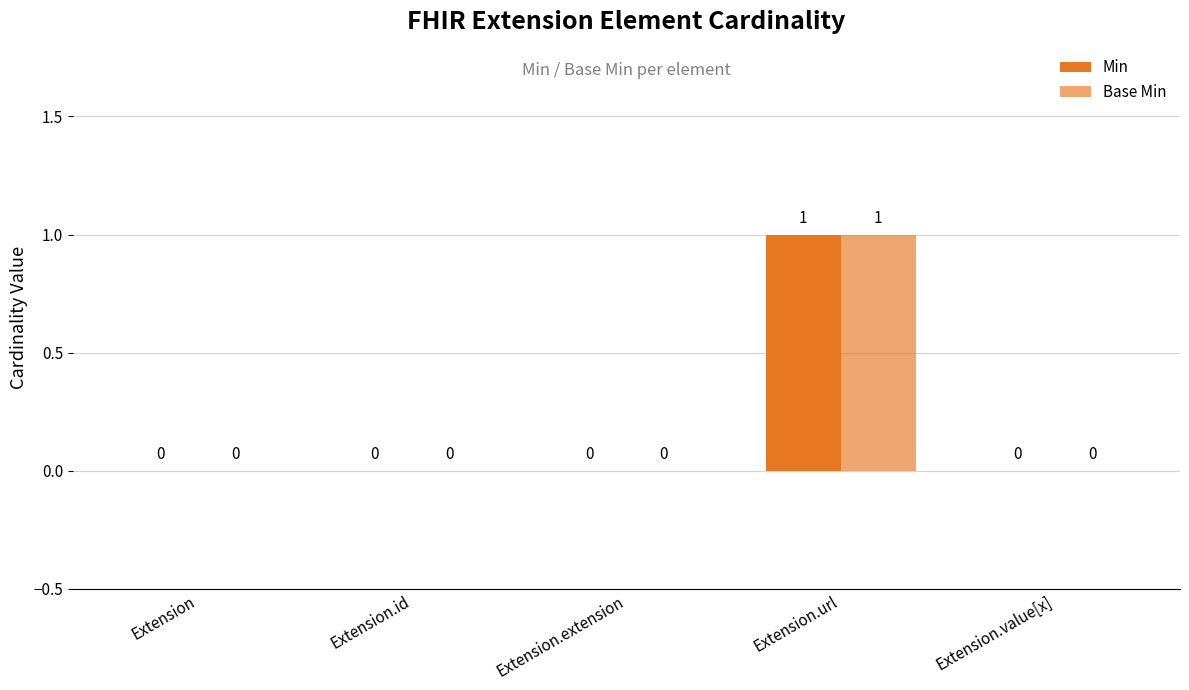

Reading left to right, what are all the values shown in this chart?

Min: 0	0	0	1	0
Base Min: 0	0	0	1	0